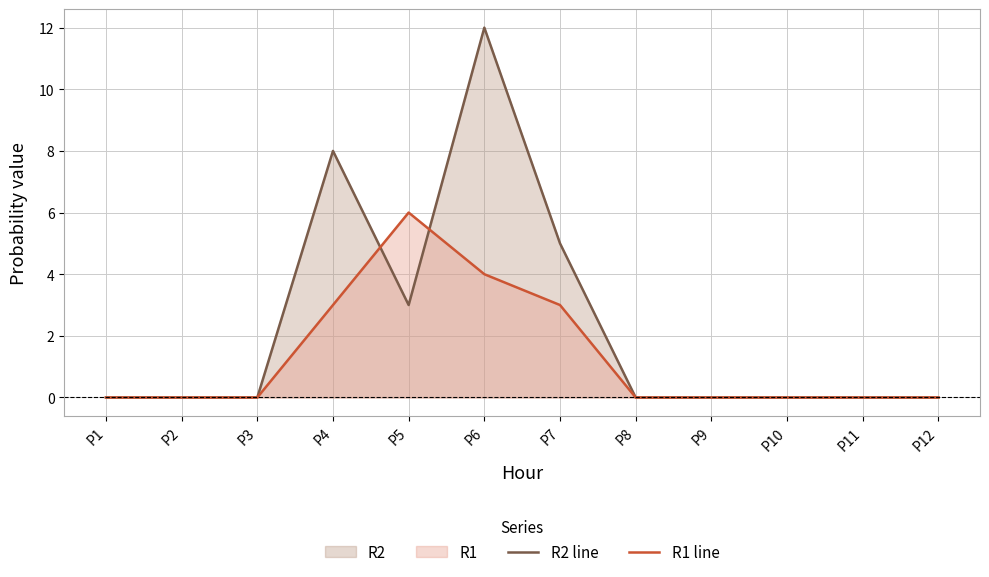

List the labels in order of R1 line value, largest first.

P5, P6, P4, P7, P1, P2, P3, P8, P9, P10, P11, P12